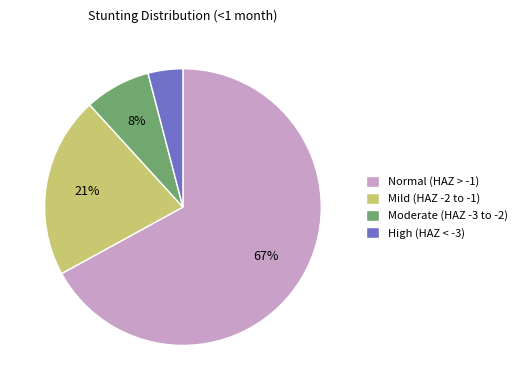

Rank the categories by value from lowest to highest.

High (HAZ < -3), Moderate (HAZ -3 to -2), Mild (HAZ -2 to -1), Normal (HAZ > -1)